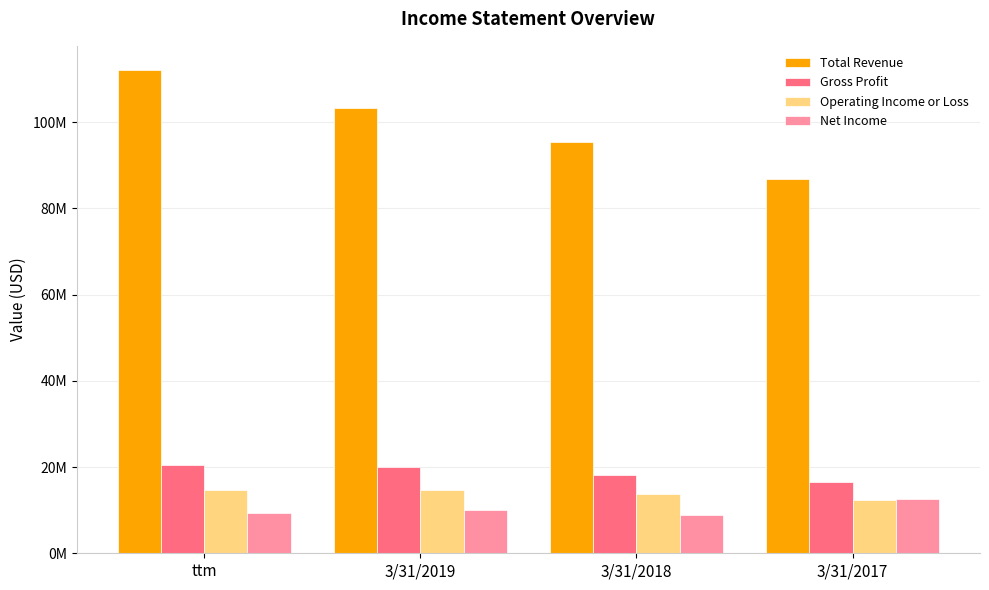

Does the chart contain any negative values?

No